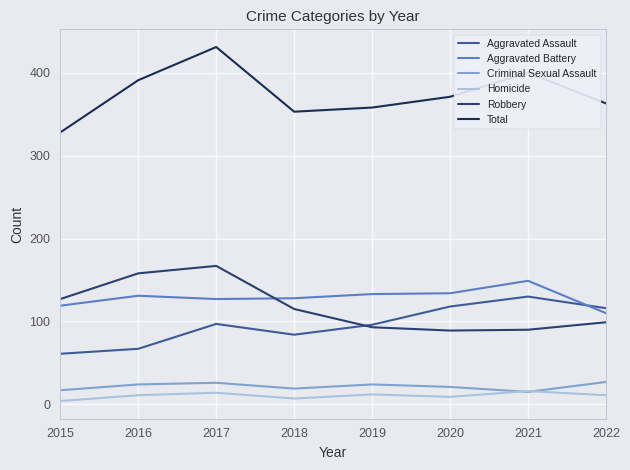

What is the difference between the Aggravated Battery values at 2022 and 2018?

18